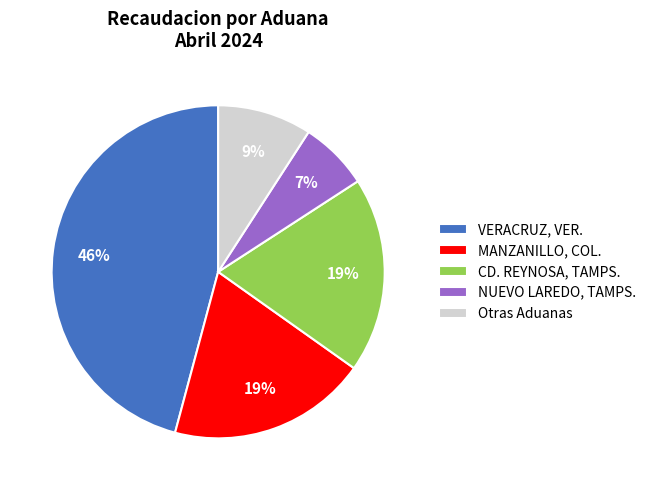

Combined, do MANZANILLO, COL. and CD. REYNOSA, TAMPS. account for over 50%?

No